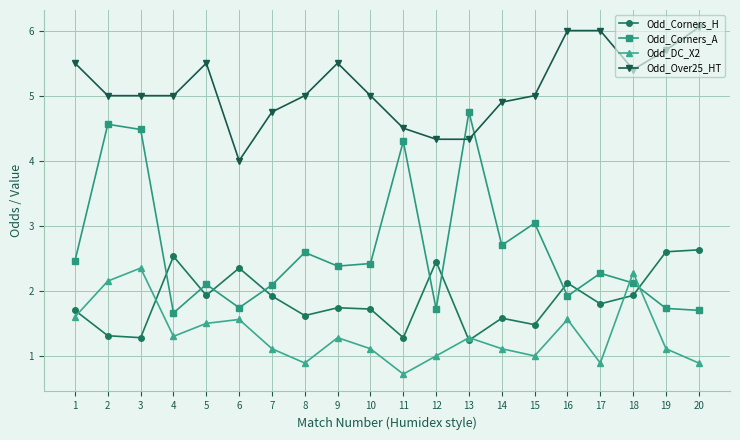

Does the chart display data point markers on the line(s)?

Yes